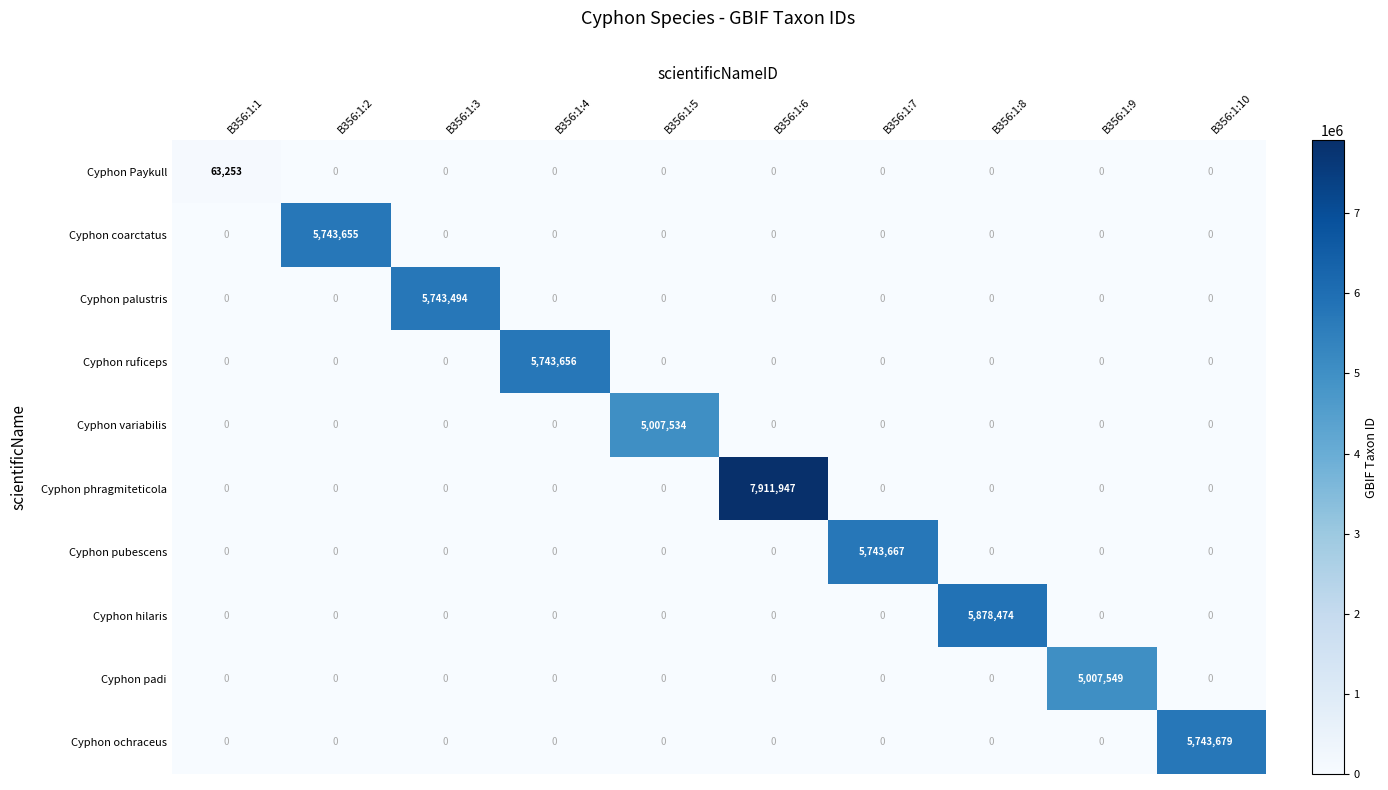

What is the total value across all series at B356:1:4?

5743656